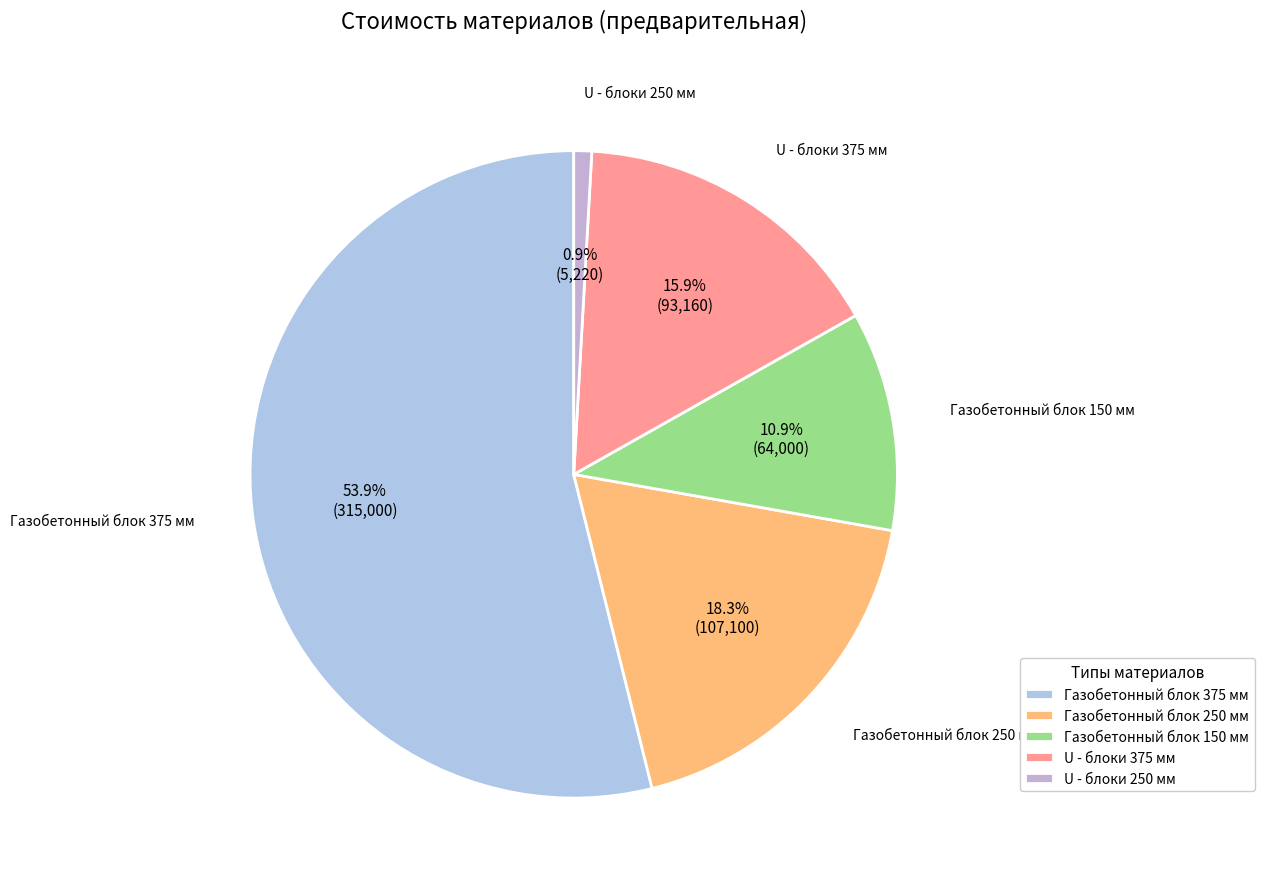

Rank the categories by value from lowest to highest.

U - блоки 250 мм, Газобетонный блок 150 мм, U - блоки 375 мм, Газобетонный блок 250 мм, Газобетонный блок 375 мм